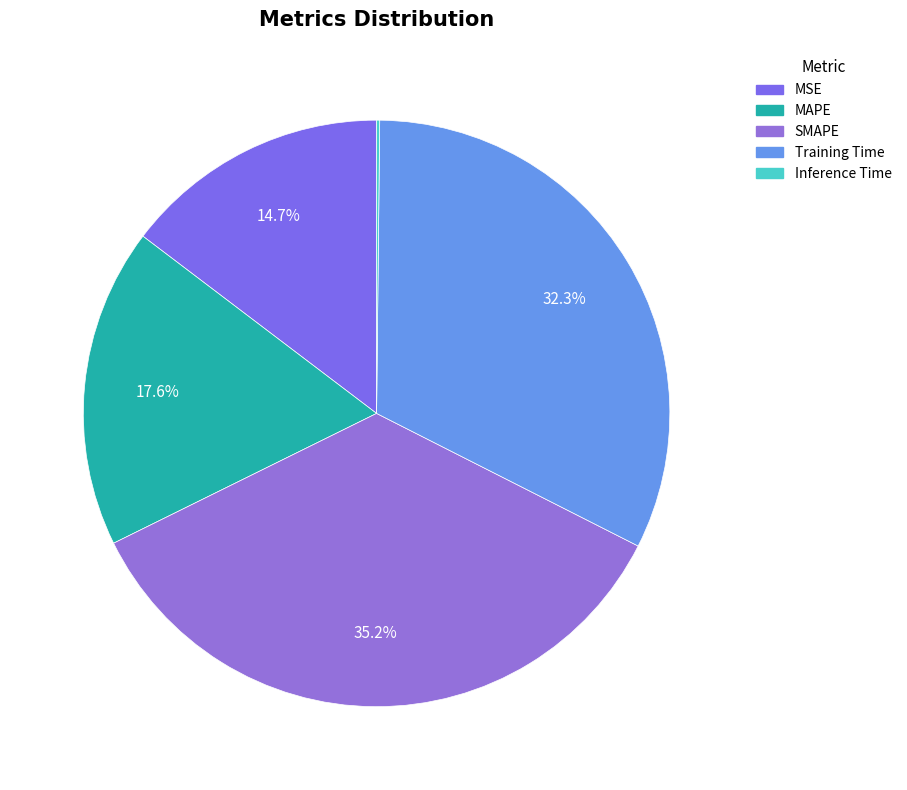

The Inference Time slice represents 6% of the pie. True or false?

False